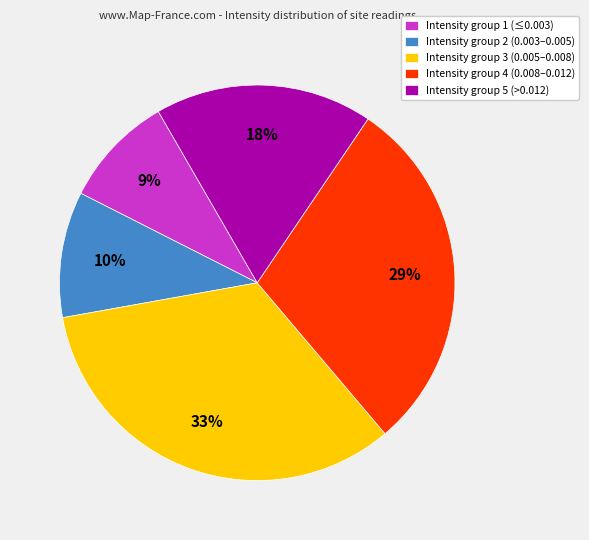

To the nearest percent, what is the combined percentage of Intensity group 2 (0.003–0.005) and Intensity group 5 (>0.012)?

28%